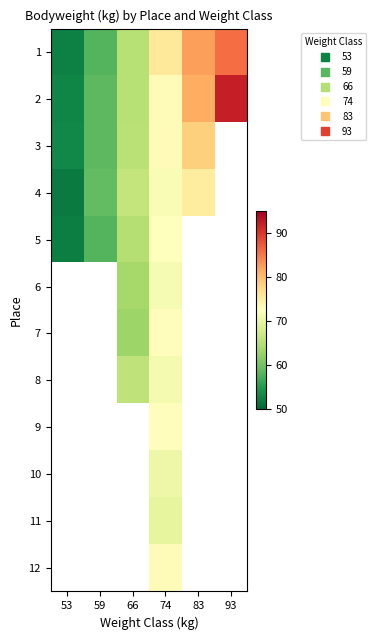

At which label does 5 reach its peak?

74